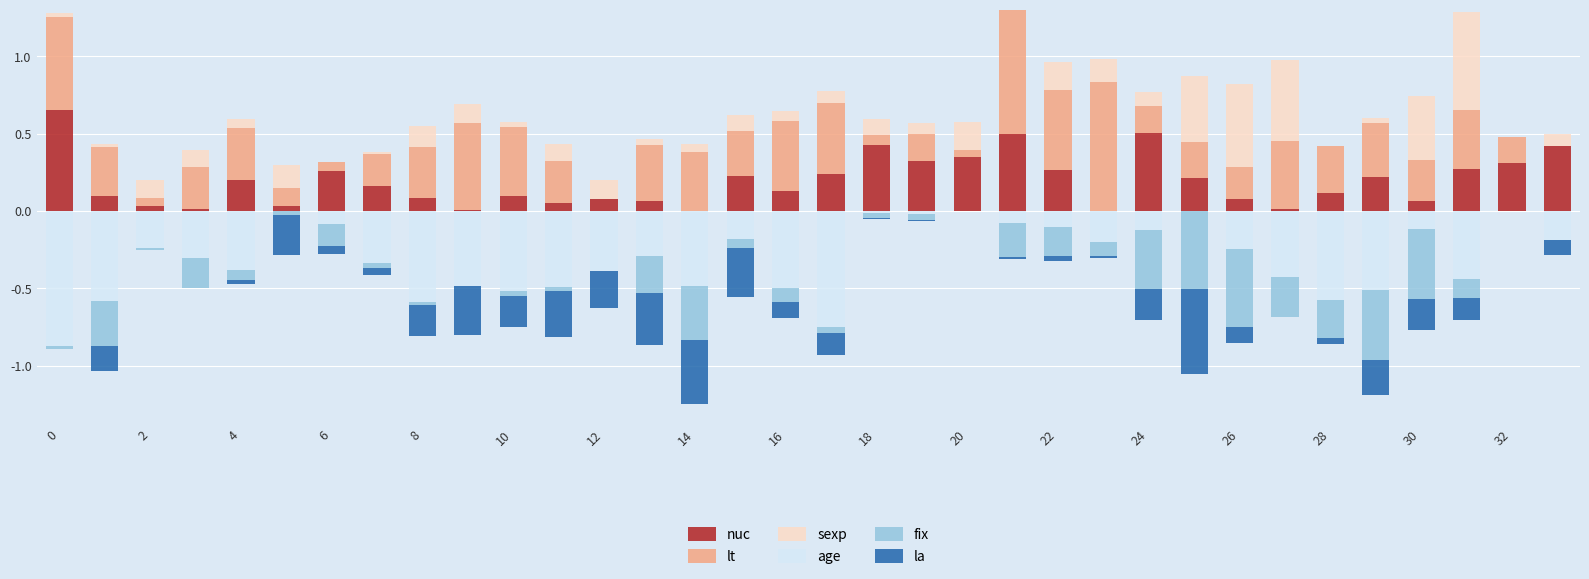

At which label does la reach its minimum?

25